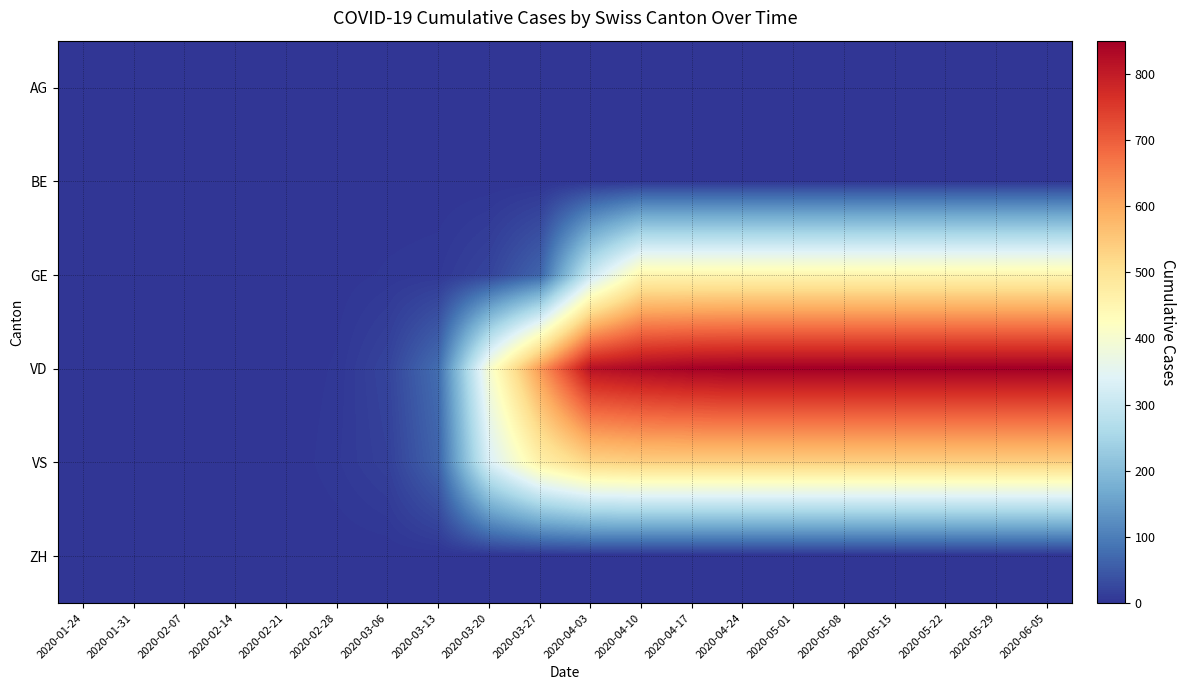

Which series has the largest total across all categories?

VD